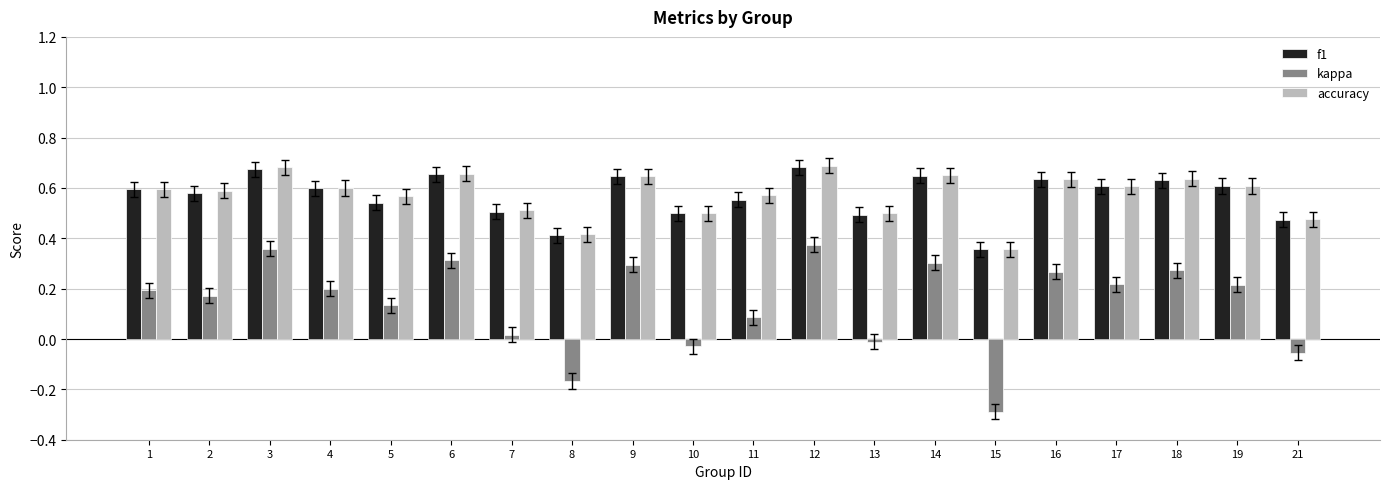

Between 2 and 8, which series saw the biggest shift?

kappa